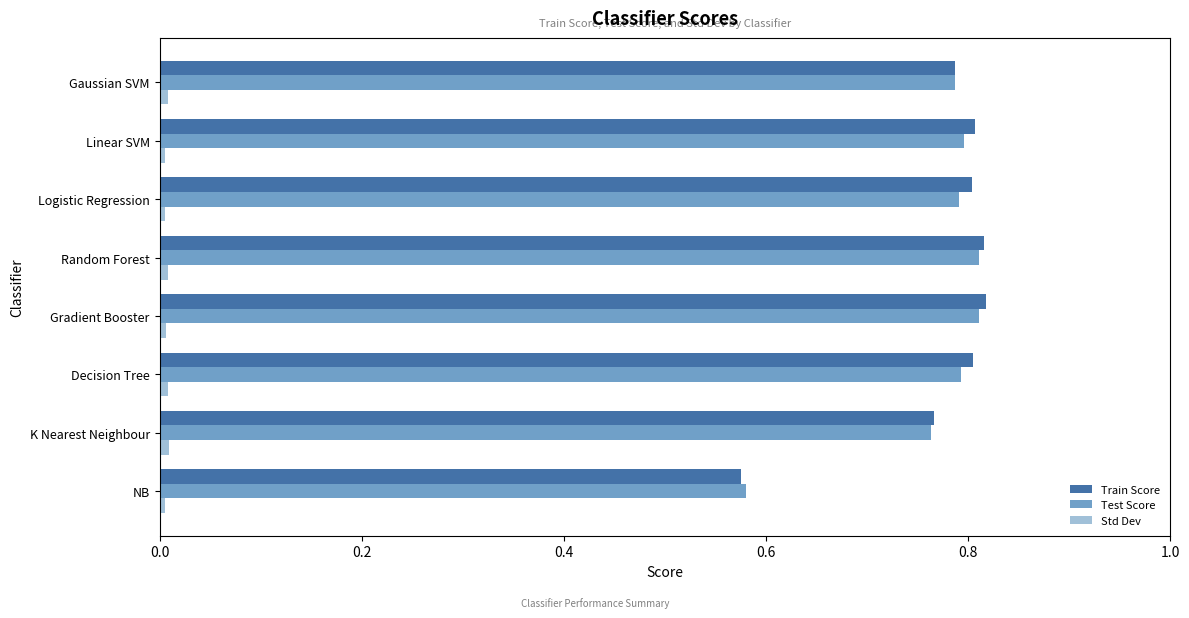

Count the number of data series in this chart.

3